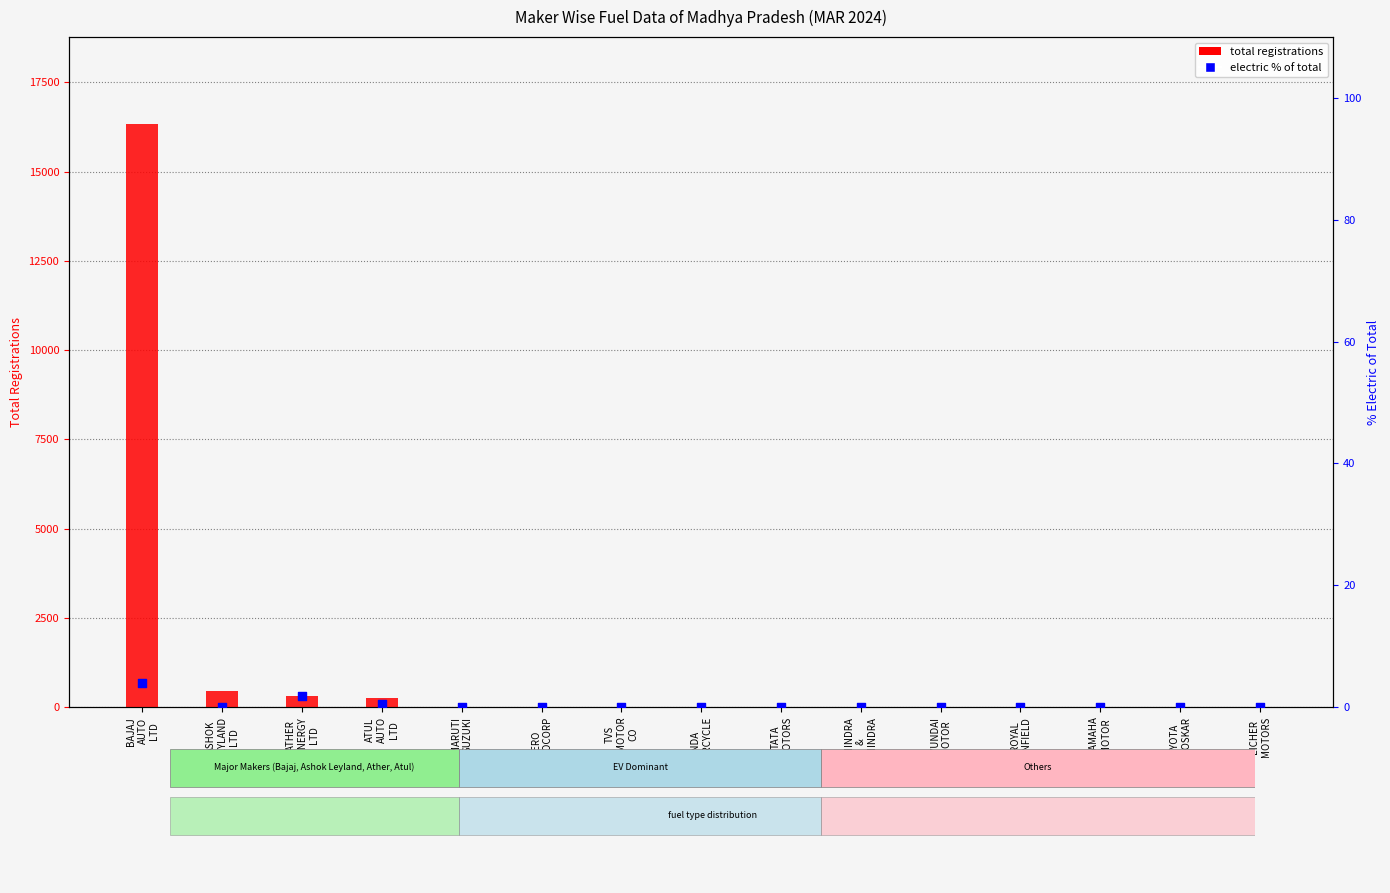

What are all the series names shown in the legend?

total registrations, electric % of total